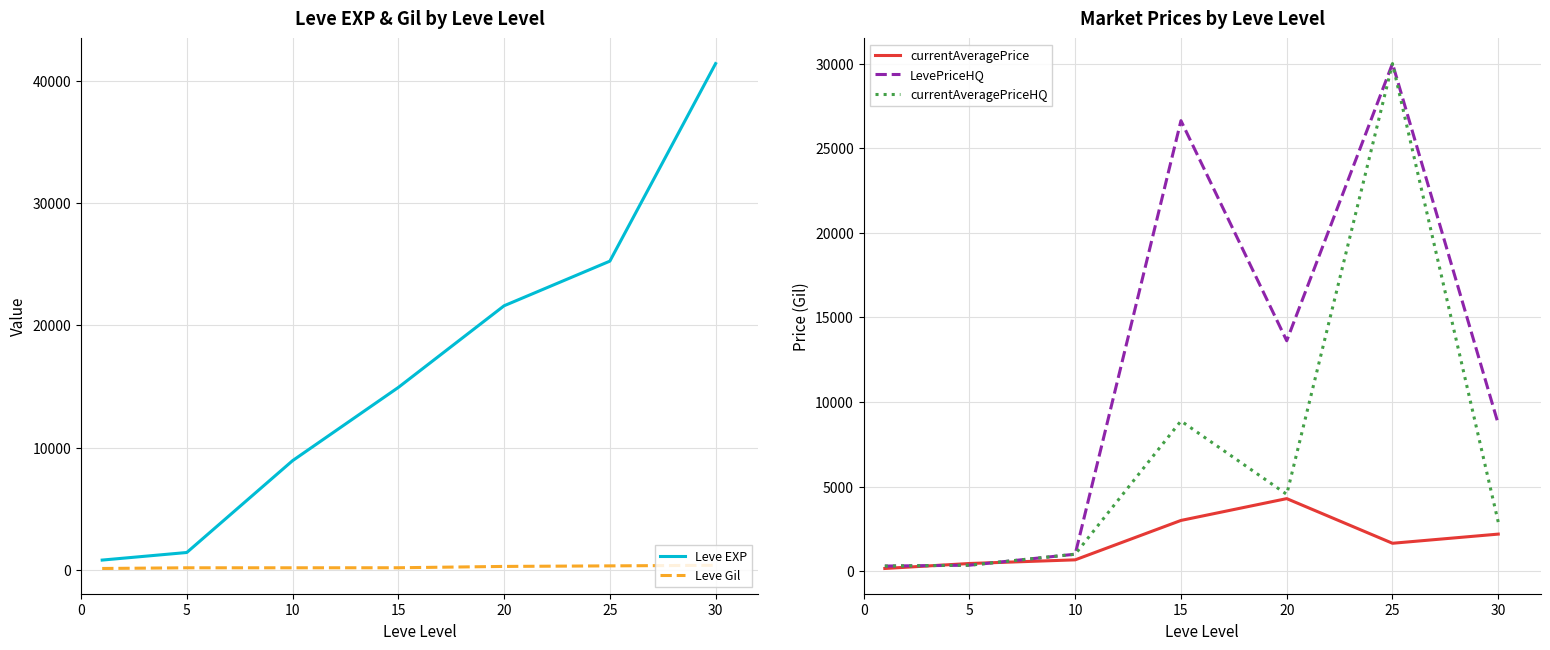

What are all the series names shown in the legend?

Leve EXP, Leve Gil, currentAveragePrice, LevePriceHQ, currentAveragePriceHQ